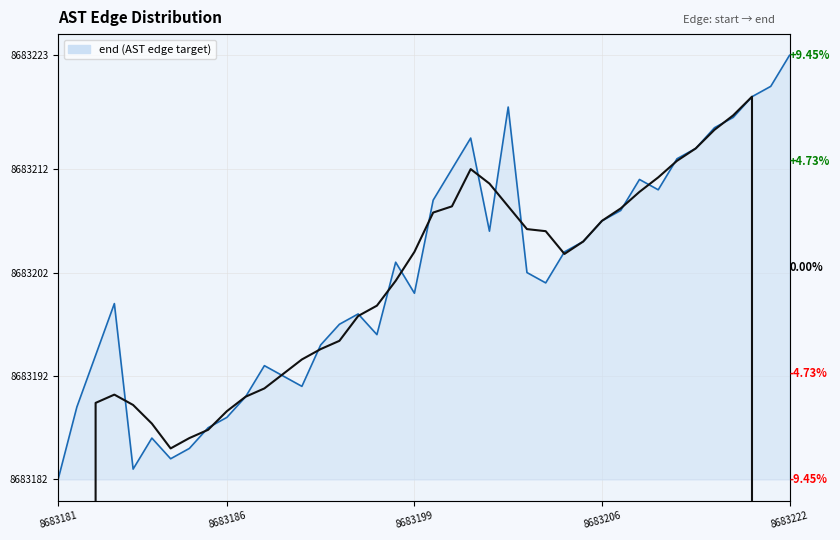

How many data points does each series have?

40